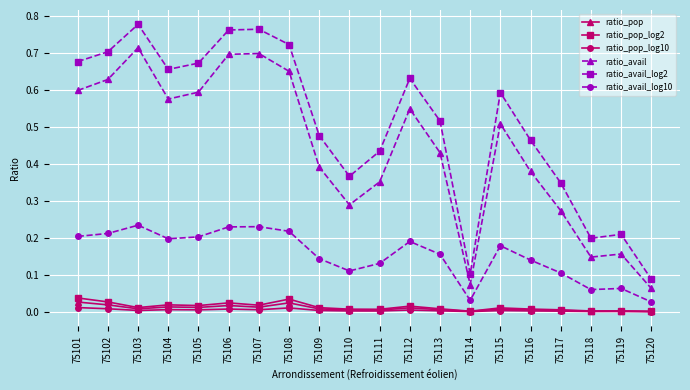

How many distinct data groups are displayed?

6